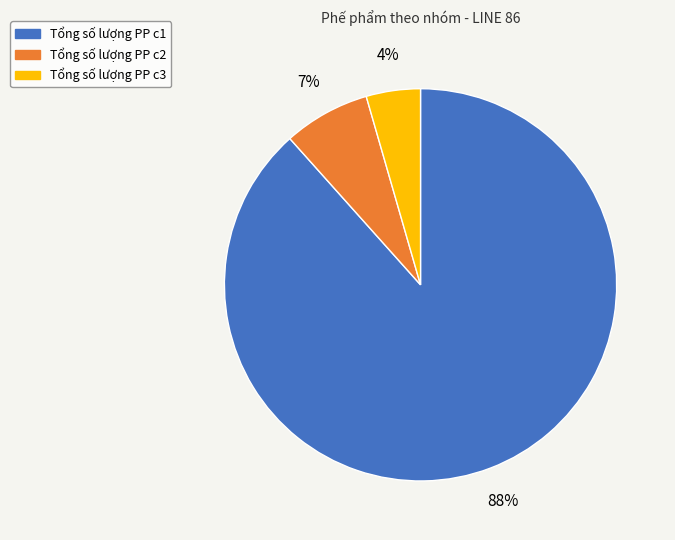

What is the largest slice in the pie chart?

Tổng số lượng PP c1